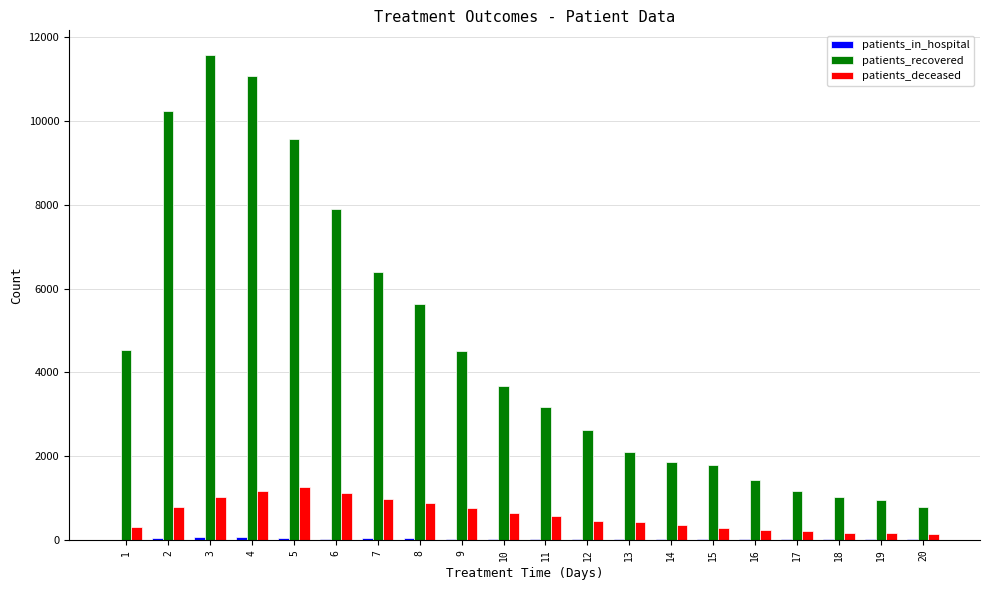

Count the number of data series in this chart.

3